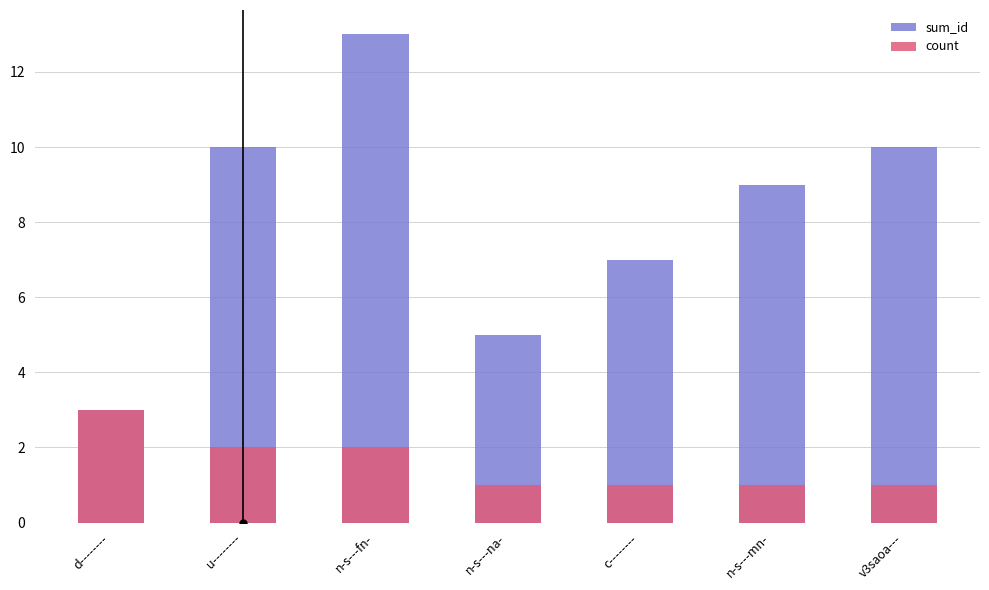

Is it true that count equals 1 at n-s---mn-?

True